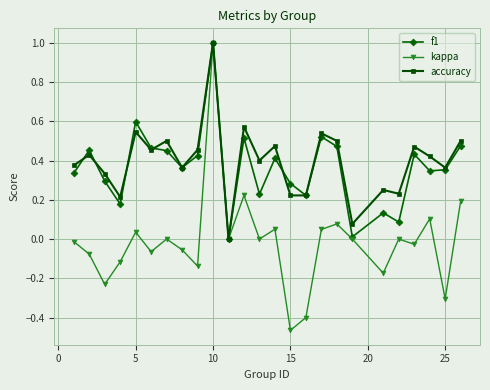

Which series has the widest spread of values?

kappa